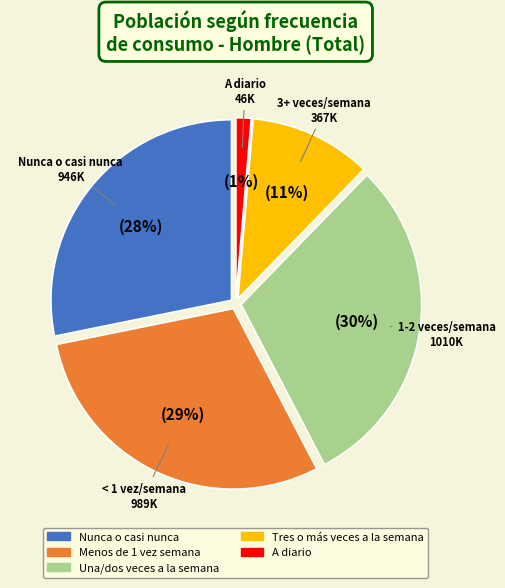

Does A diario represent more than half of the total?

No